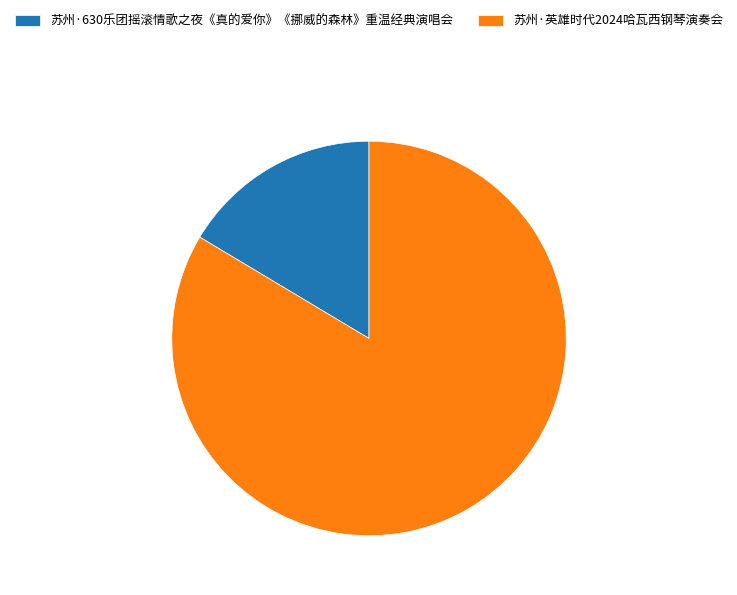

Combined, do 苏州·英雄时代2024哈瓦西钢琴演奏会 and 苏州·630乐团摇滚情歌之夜《真的爱你》《挪威的森林》重温经典演唱会 account for over 50%?

Yes